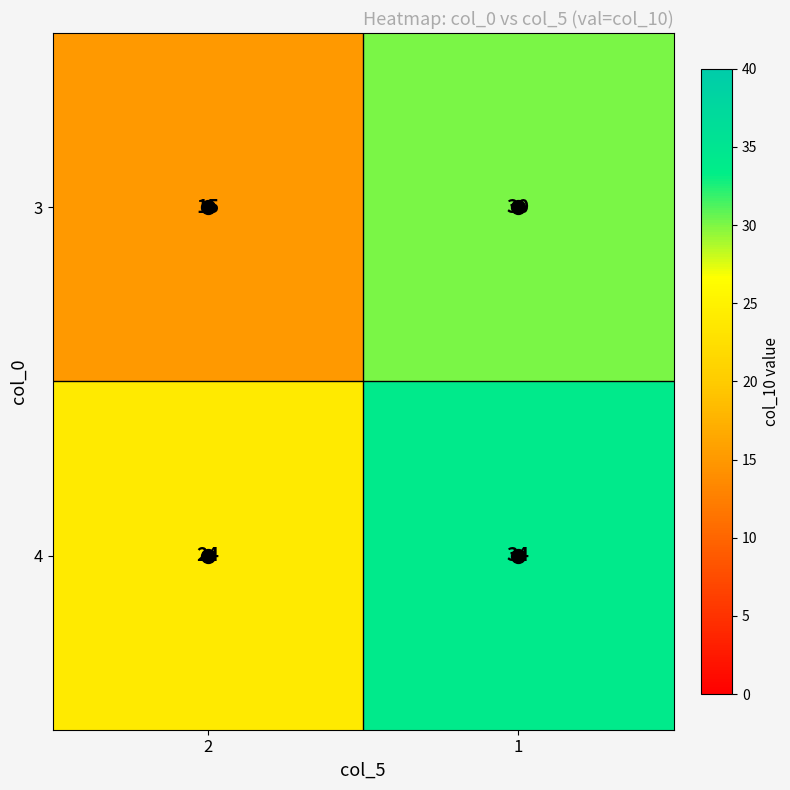

What is the average value of the 4 series?

29